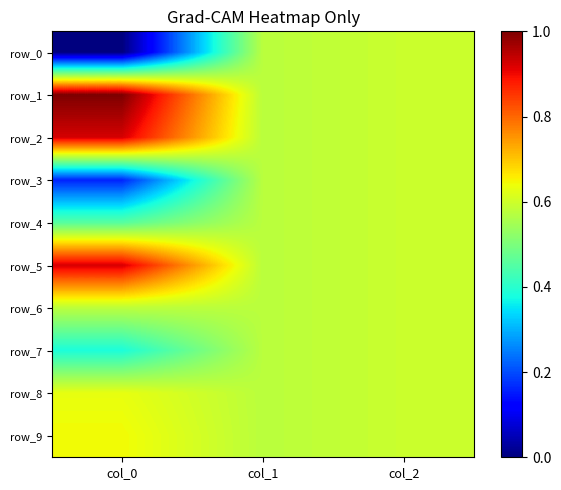

Count the number of categories in the chart.

3